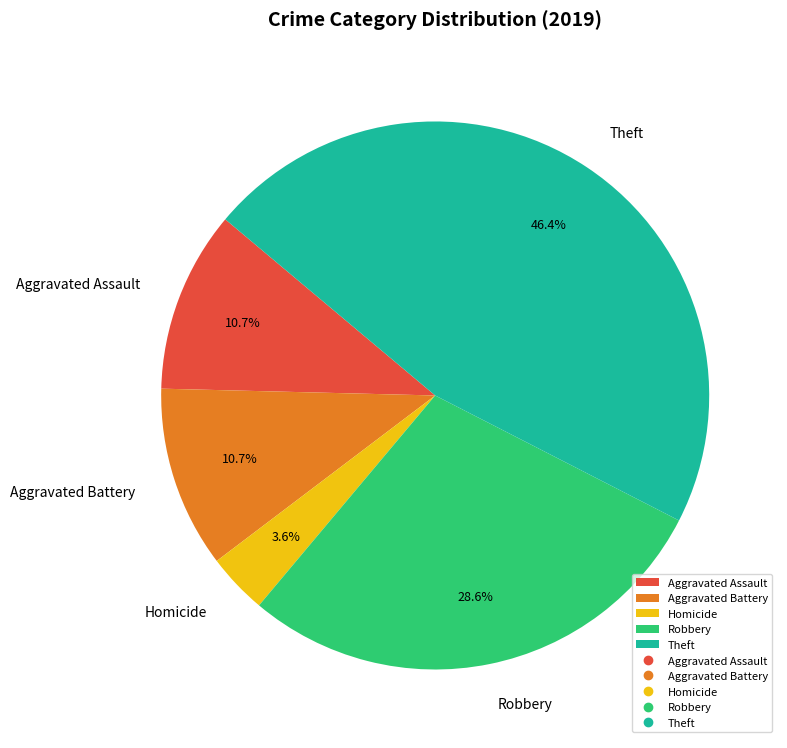

How much of the chart is everything except Theft?

53.6%